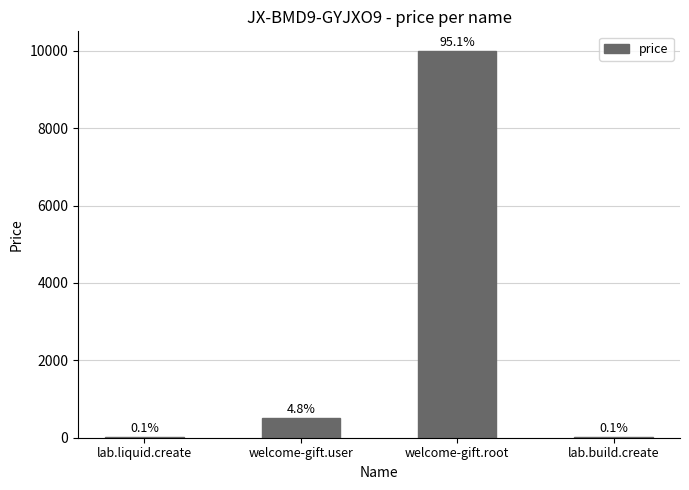

Reading left to right, transcribe all the data shown in this chart.

10	500	10000	10